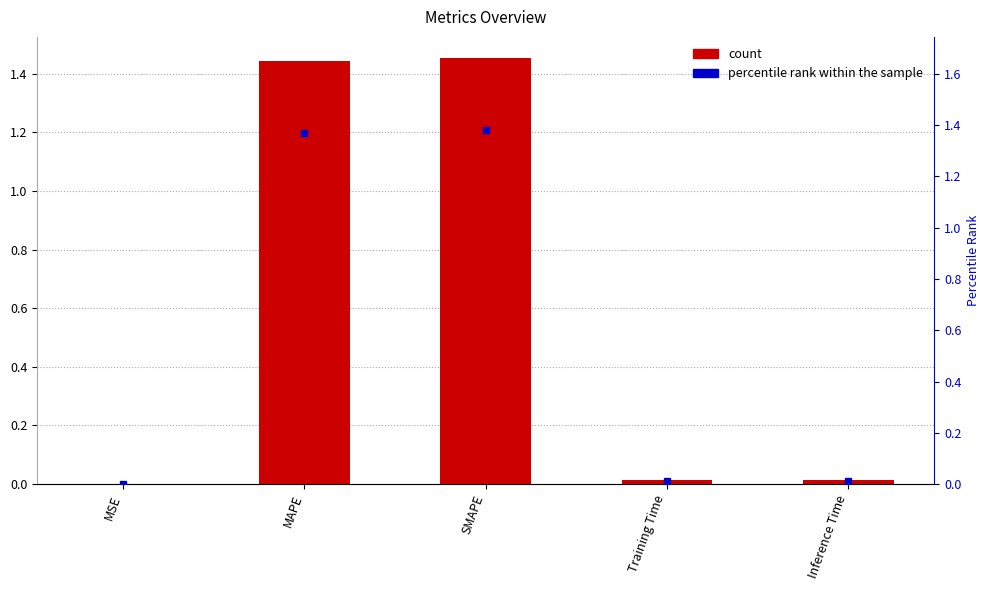

The chart shows a value of 2.4 at MAPE. True or false?

False